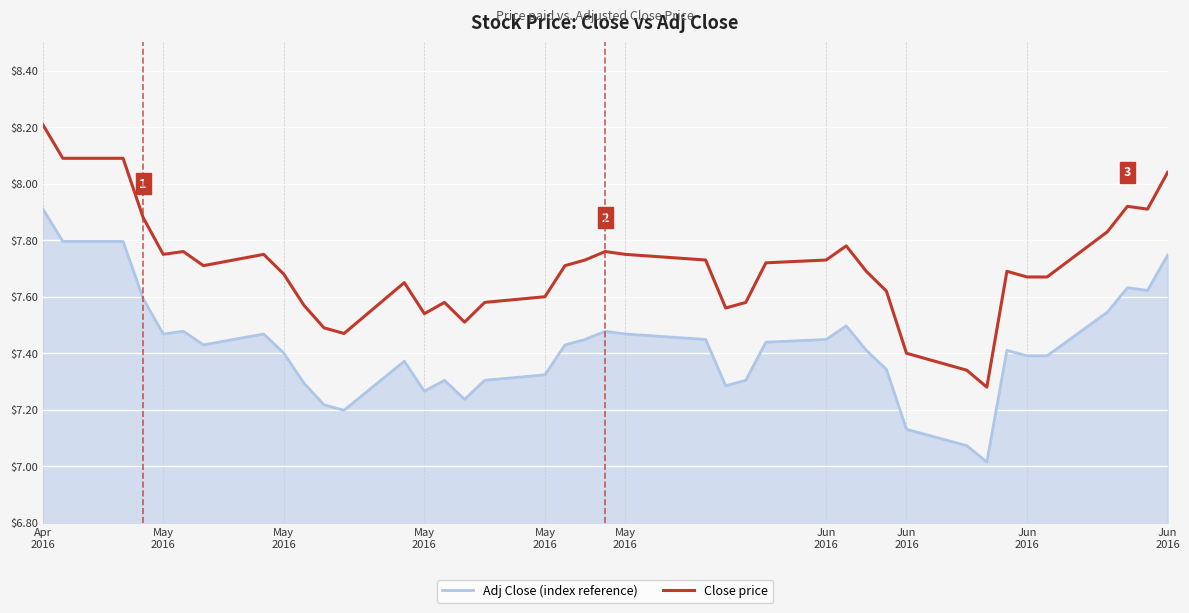

Which series has the largest total across all categories?

Close price